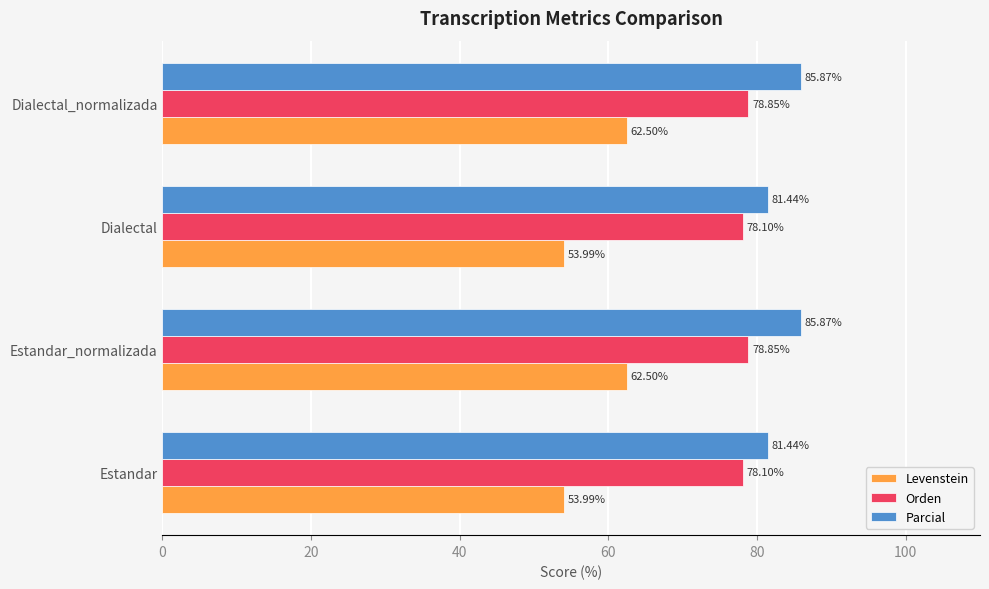

At Dialectal_normalizada, list the series in order from smallest to largest.

Levenstein, Orden, Parcial